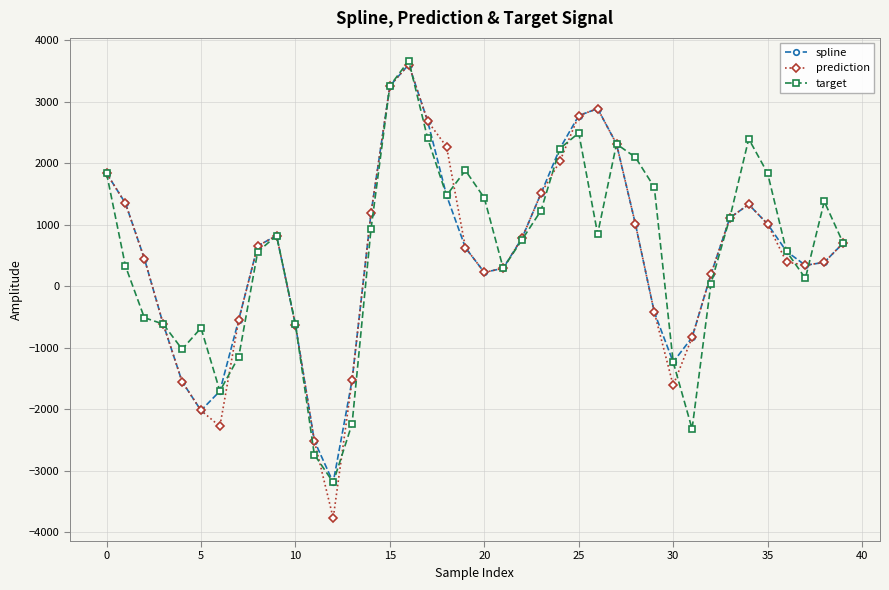

How many positive values does the prediction series have?

28